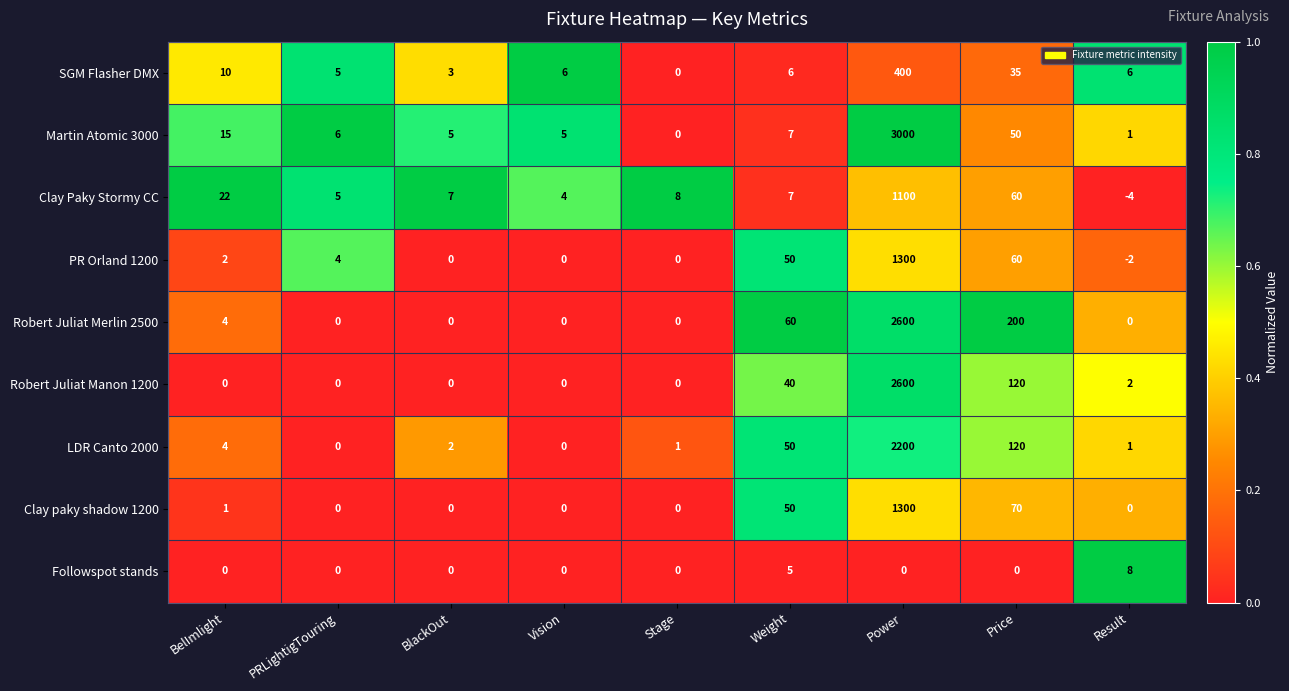

Where is LDR Canto 2000 nearest to the value 1100?

Price